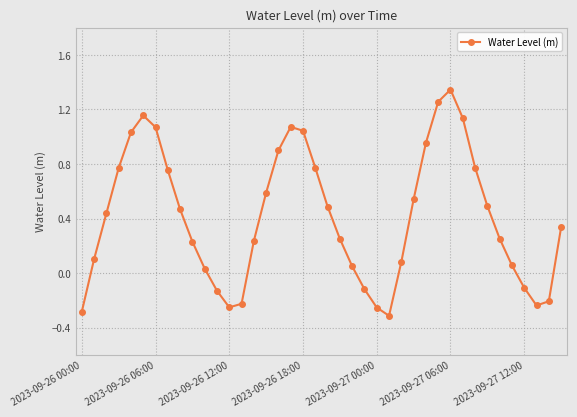

How many values are above zero?

30